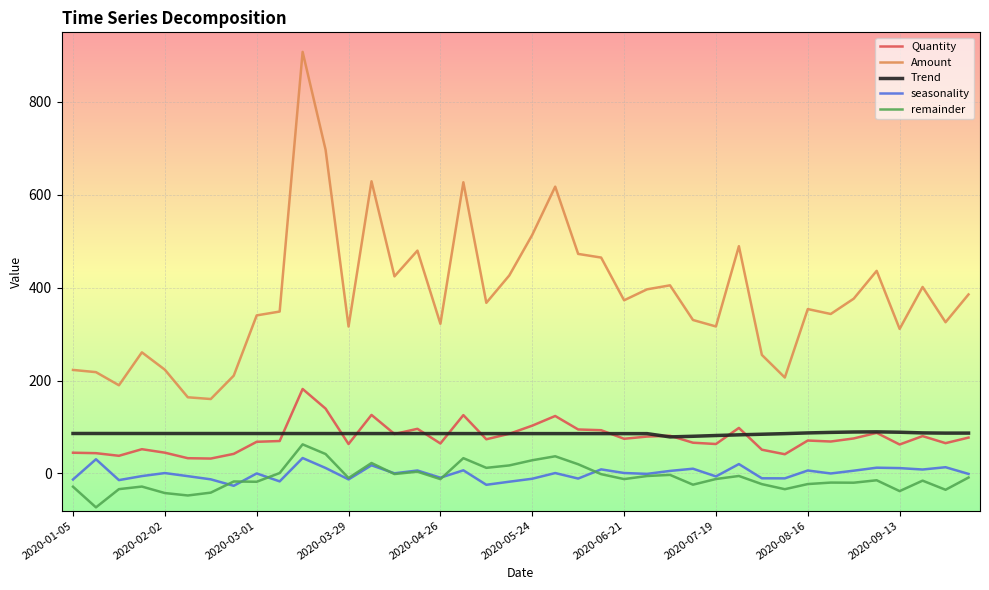

What is the average value of the Quantity series?

76.7